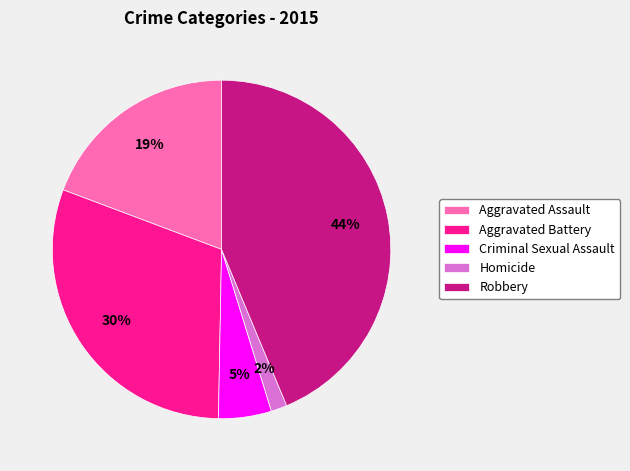

The Homicide slice represents 2% of the pie. True or false?

True